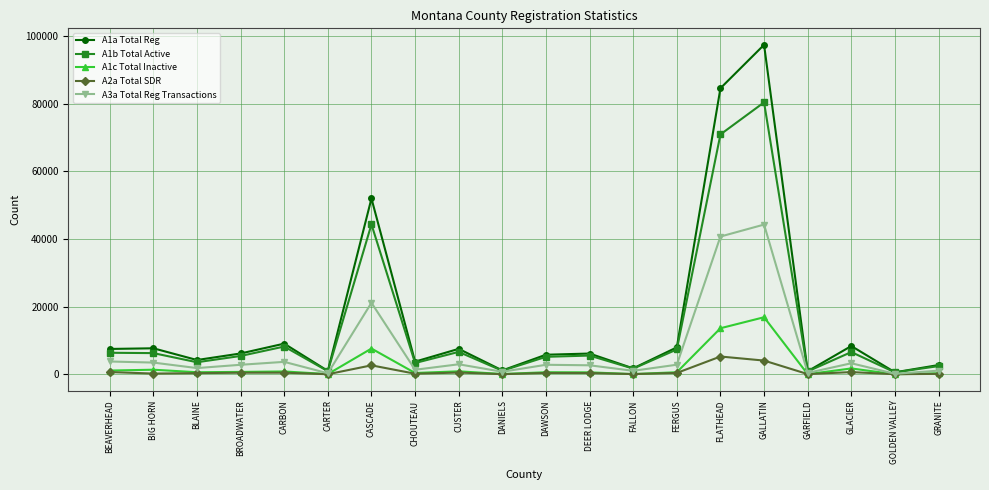

Where is the first local minimum for A1b Total Active?

BLAINE